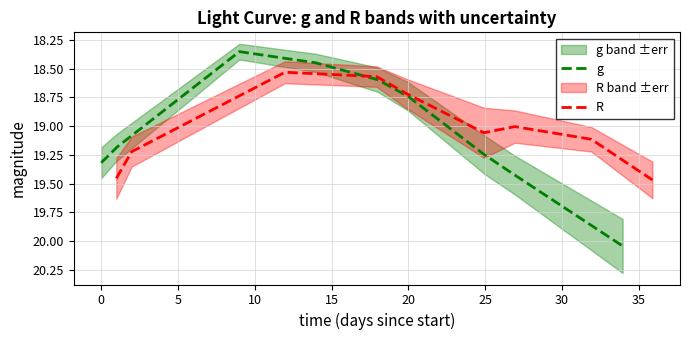

Between 10 and 25, which series saw the biggest shift?

g